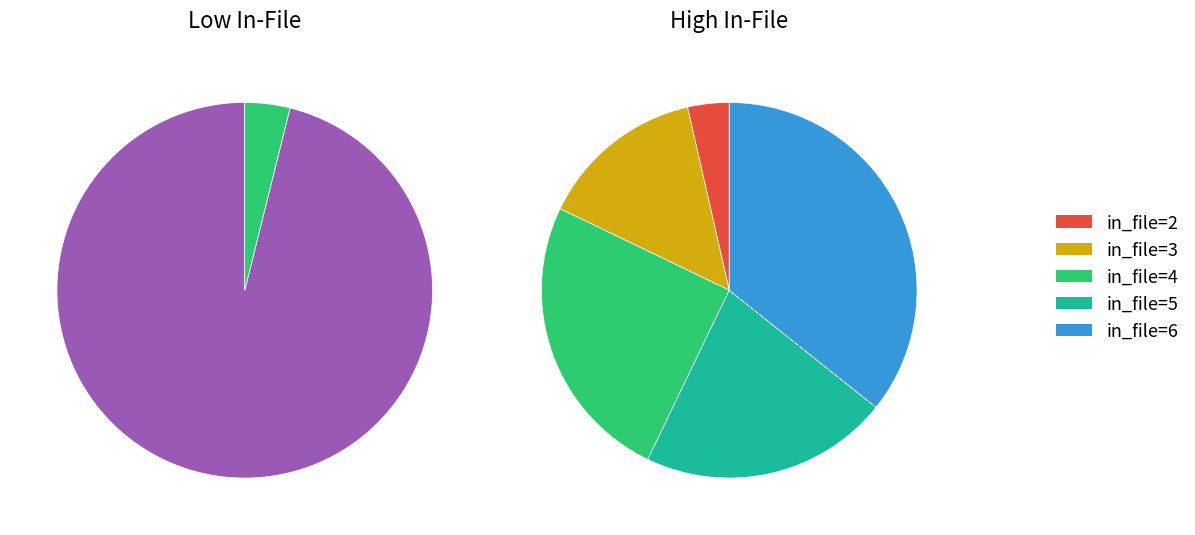

Do in_file=5 and in_file=6 together represent more than half of the pie?

No